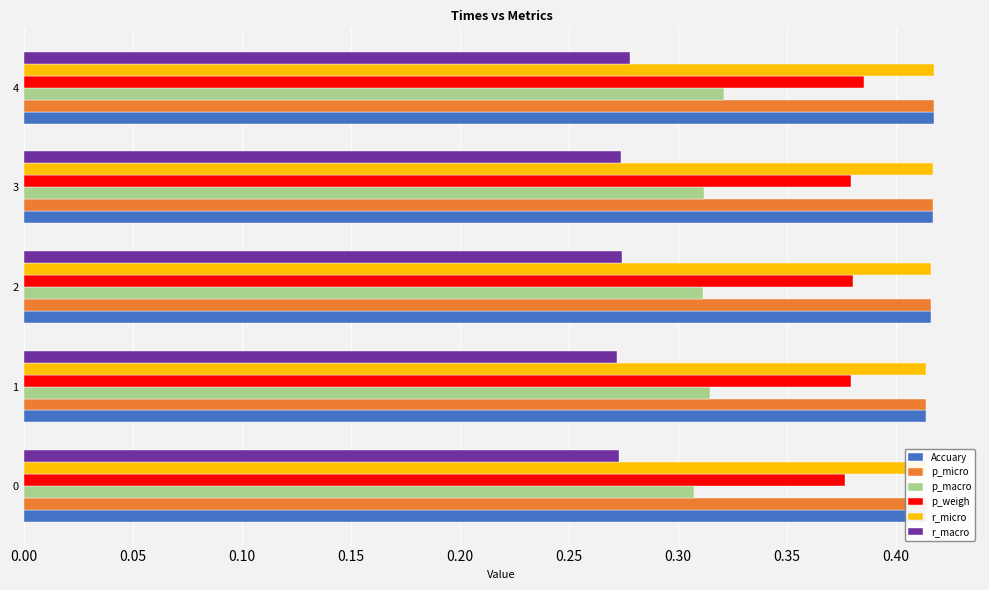

How many r_micro values are between 0 and 1?

5